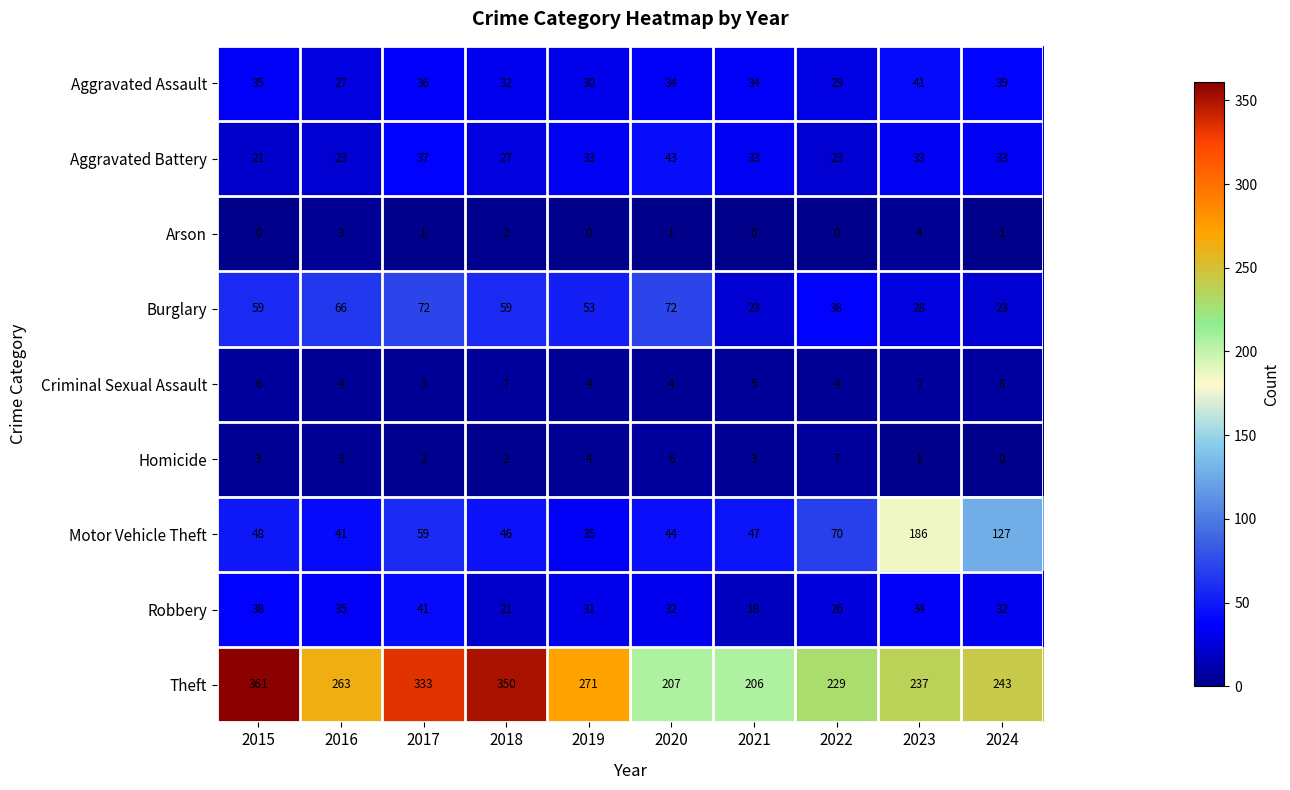

Count the Homicide values in the range 2 to 4.

6